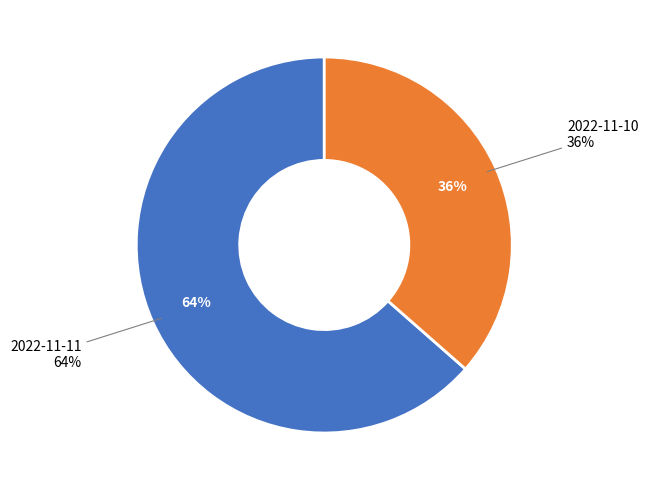

The 2022-11-11 slice represents 50% of the pie. True or false?

False